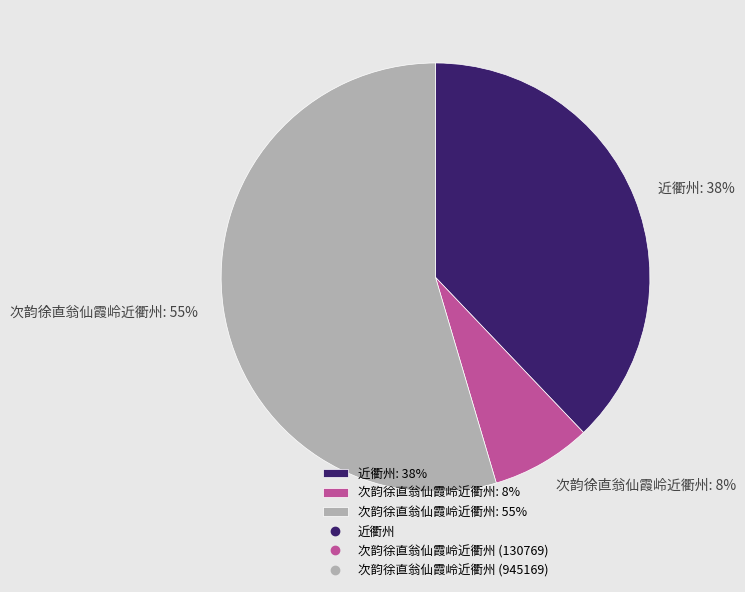

How many slices are in this pie chart?

3